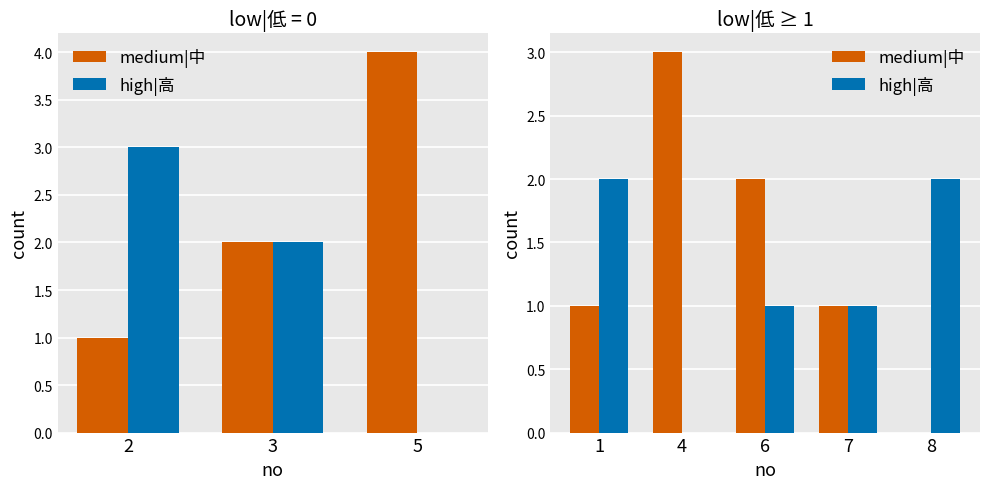

At which label does high|高 reach its peak?

1